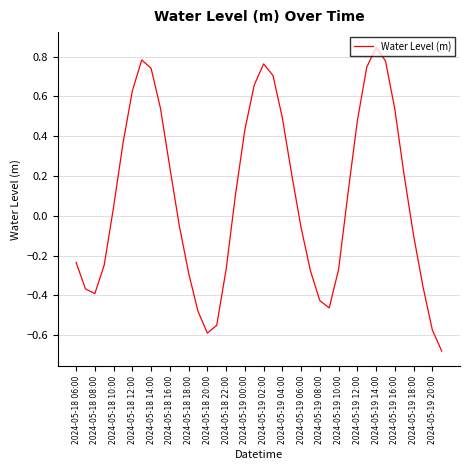

Does the chart have visible grid lines?

Yes